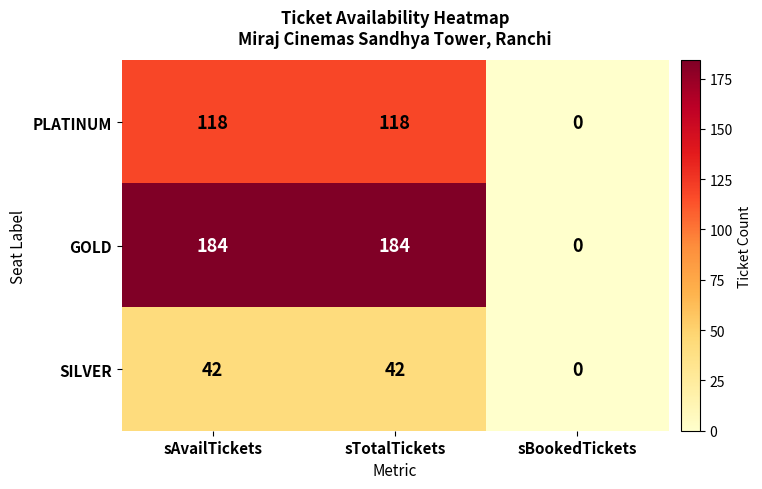

The value of SILVER at sTotalTickets is 58. True or false?

False